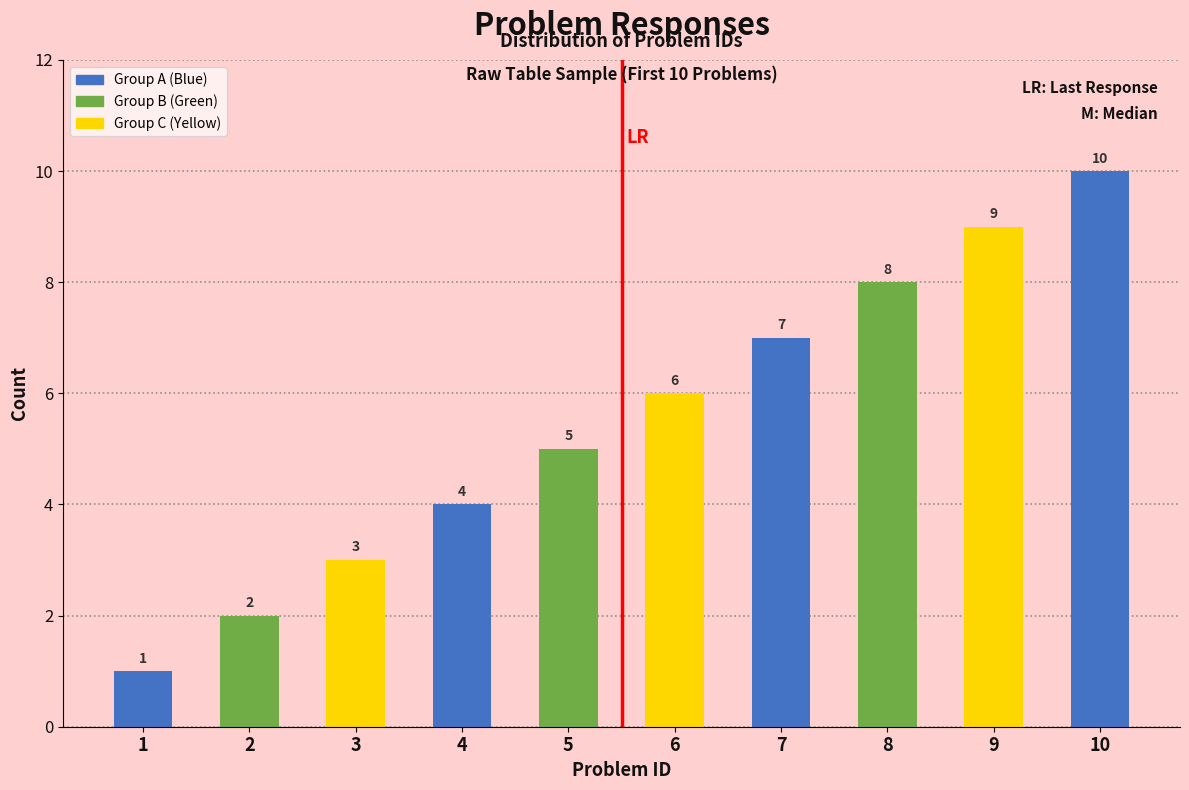

What is the greatest value displayed?

10